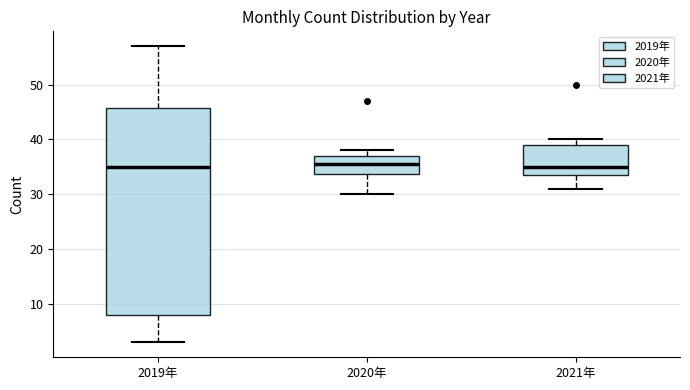

Reading left to right, read every box against the y-axis: the position of its median line, the range the box covers, and the ends of its whiskers. The values are not printed on the chart, so give them approximately, as read against the axis.

2019年: median 35, box 8 to 46, whiskers 3 to 57
2020年: median 36, box 34 to 37, whiskers 30 to 38
2021年: median 35, box 34 to 39, whiskers 31 to 40